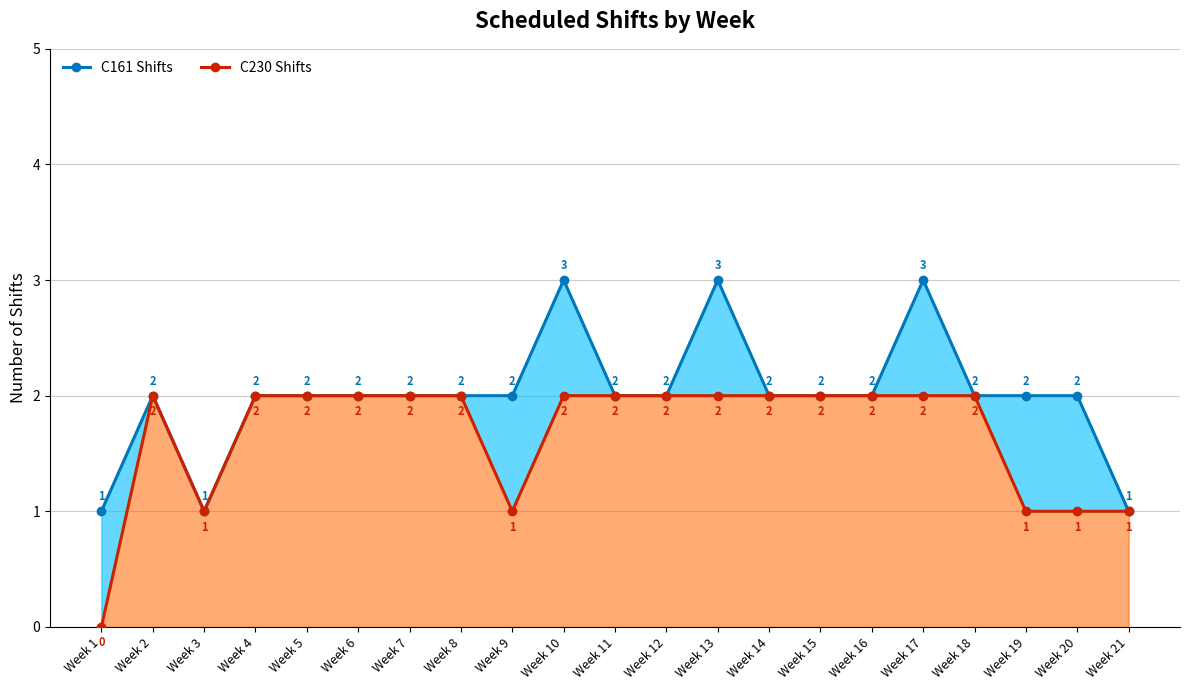

At which category is the sum across all series the highest?

Week 10